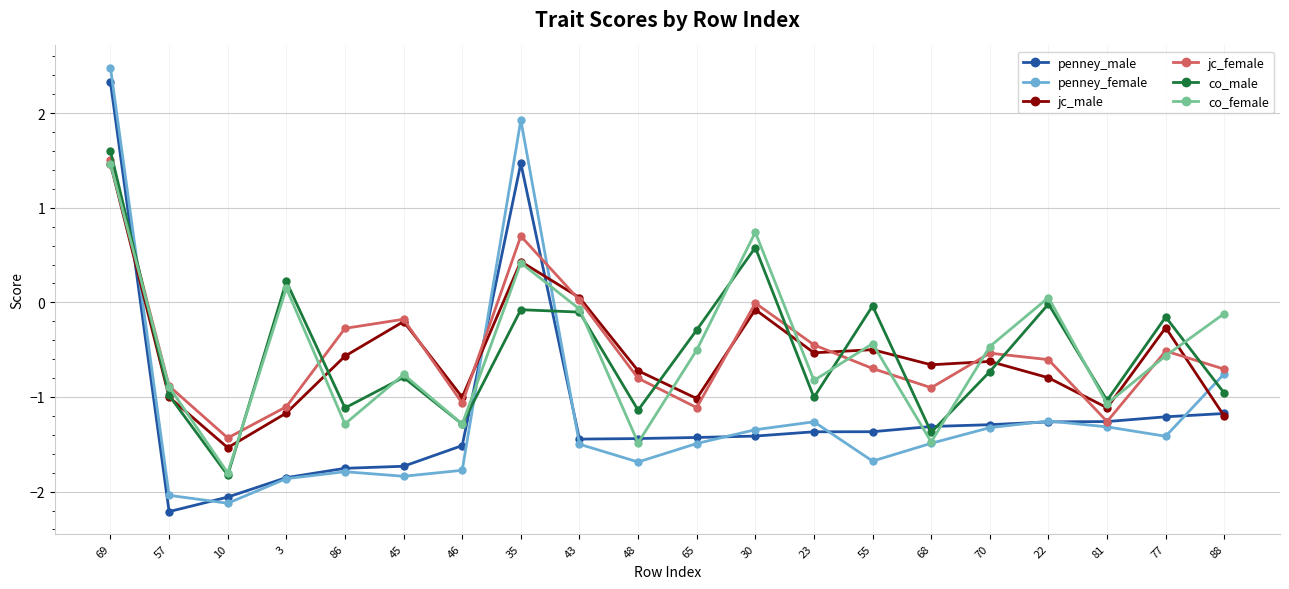

Is the value of co_male at 81 greater than the value of penney_male at 65?

Yes